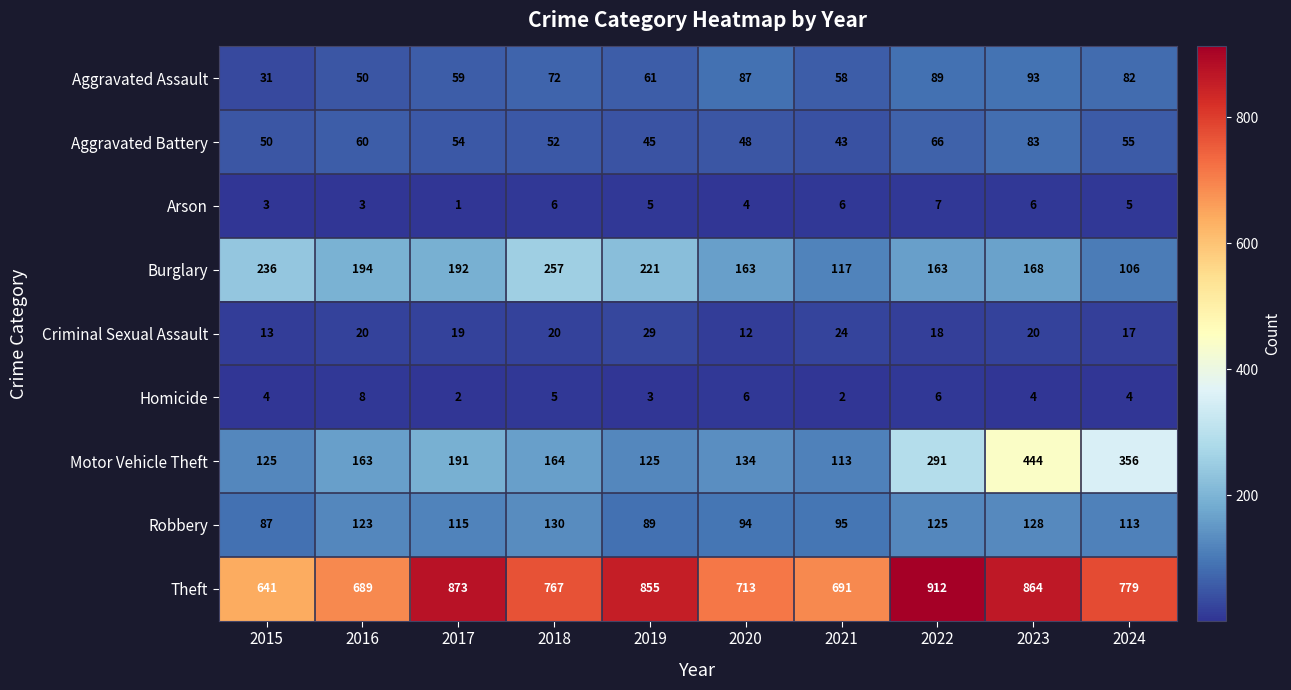

How many categories are shown in the chart?

10